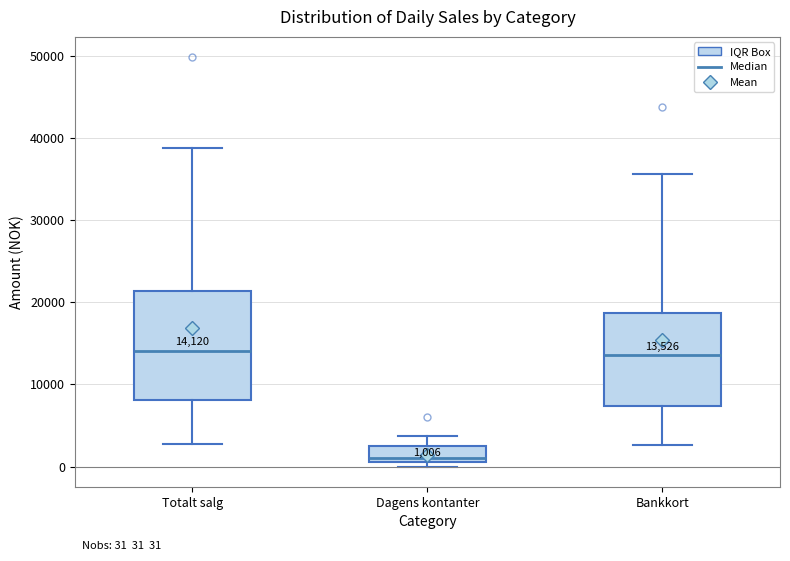

Comparing the boxes themselves (not the whiskers), which one is the tallest?

Totalt salg